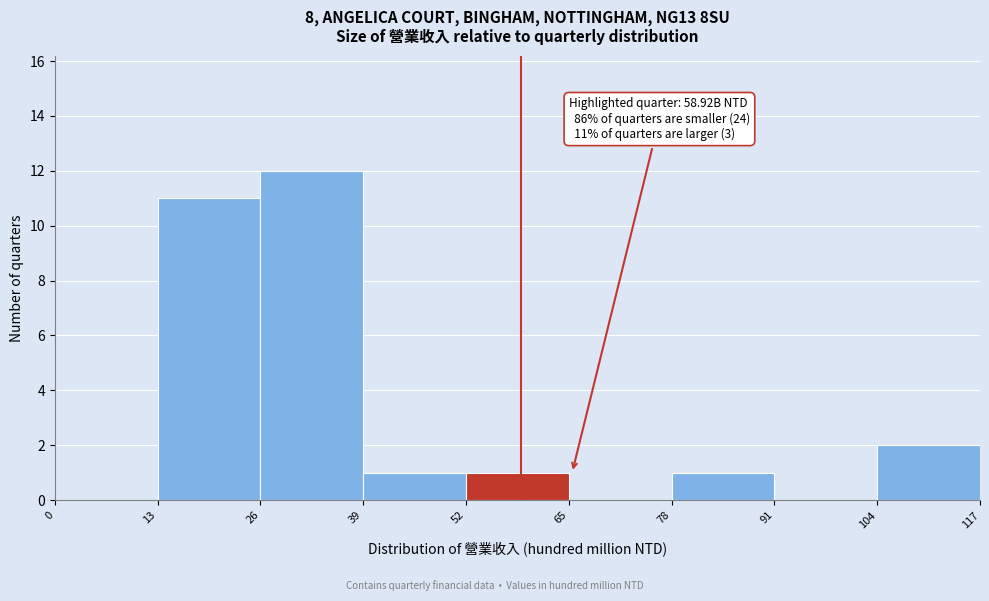

Which range on the x-axis has the tallest bar?

26 to 39